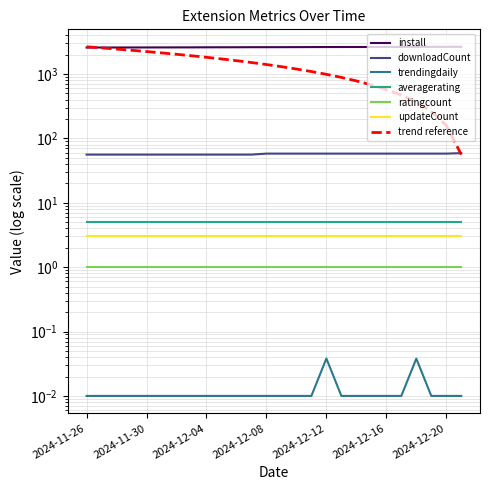

The downloadCount series shows 56.0 at 2024-12-03. True or false?

True